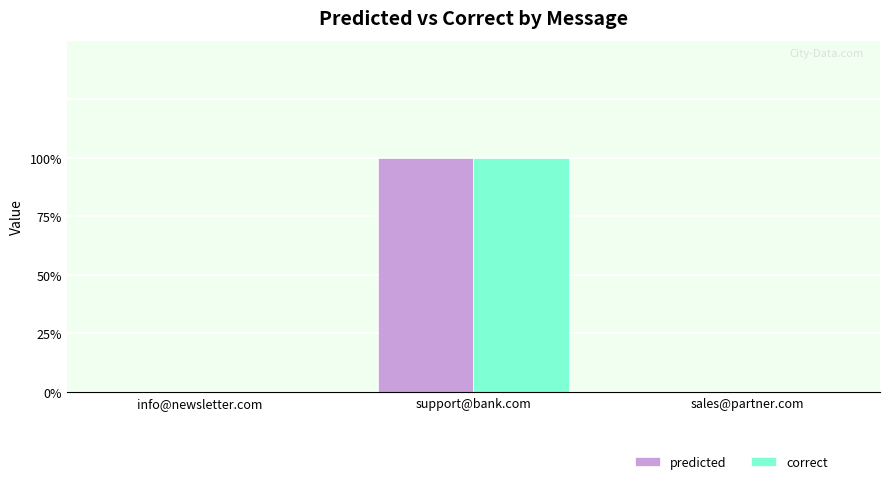

List the series in order of their peak value, highest first.

predicted, correct